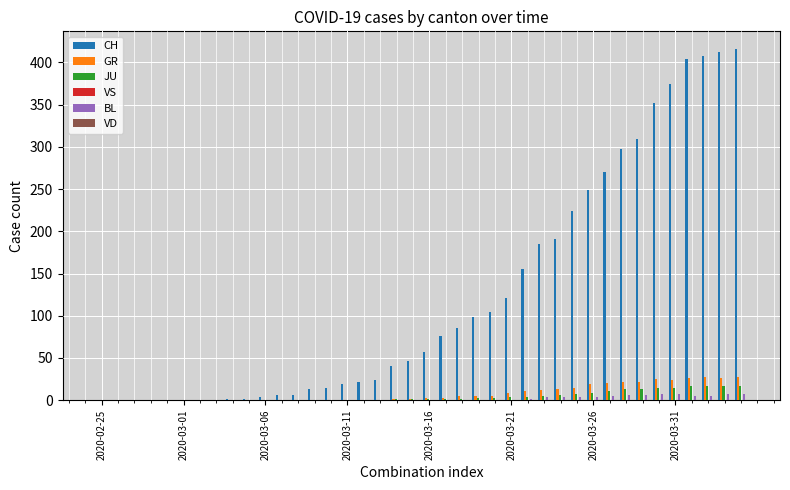

What is the highest value of the CH series?

416